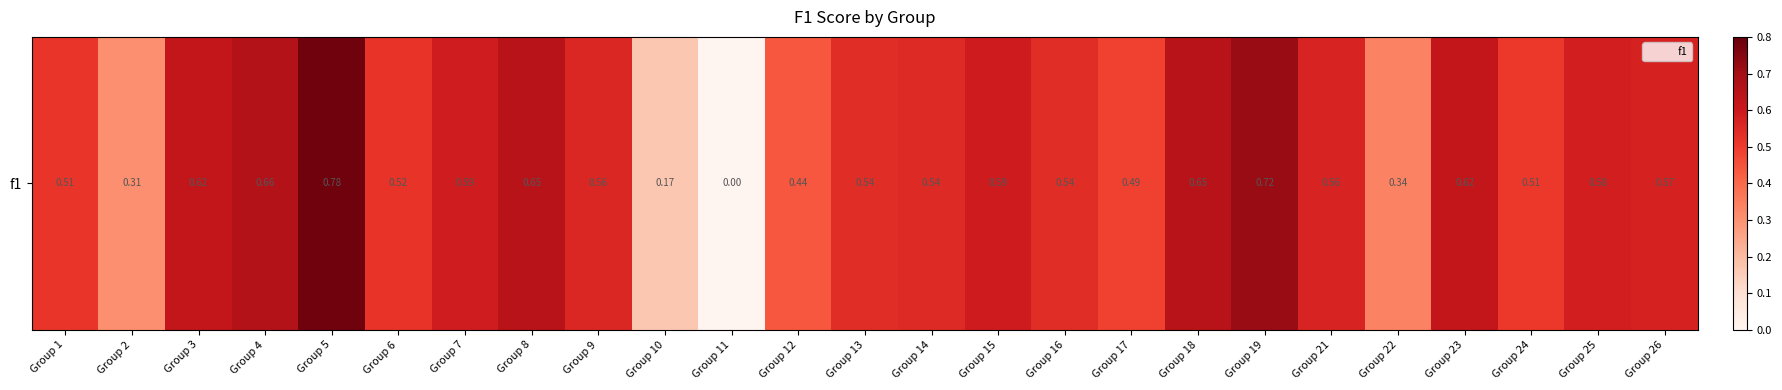

The chart shows a value of 0.9 at Group 13. True or false?

False